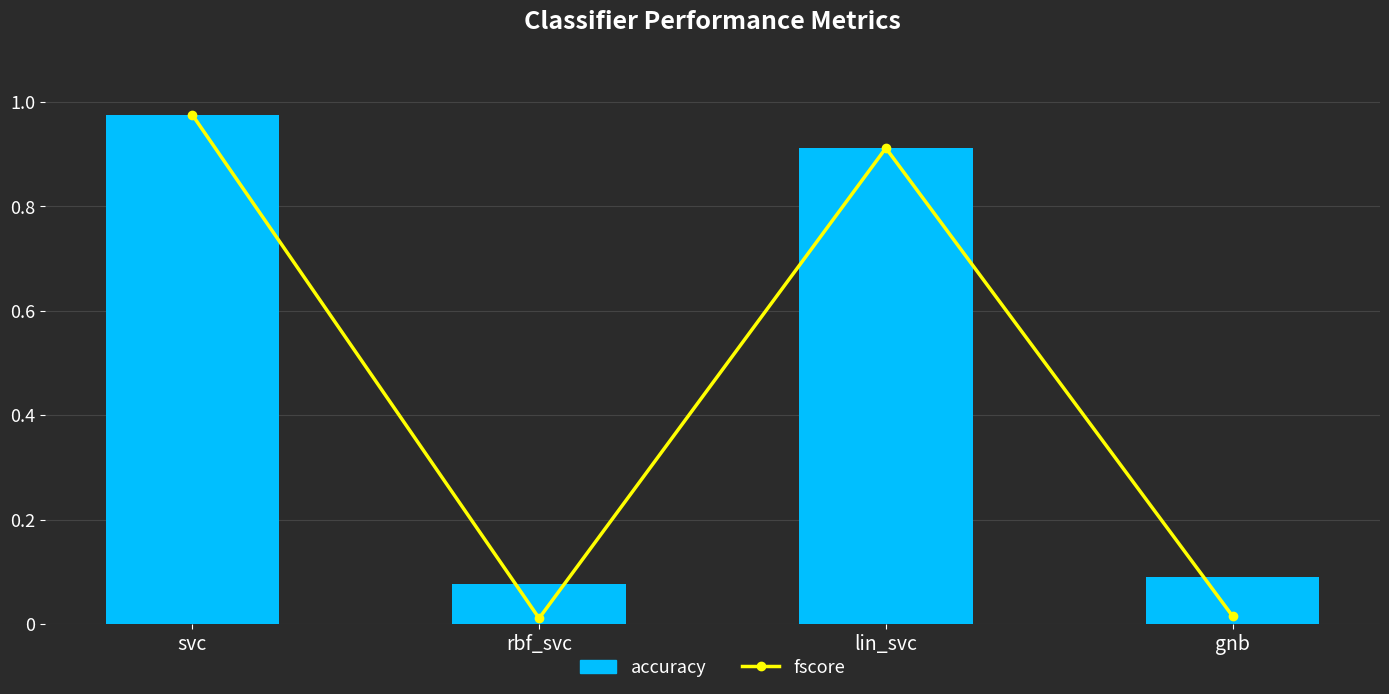

Which series has the largest total across all categories?

accuracy